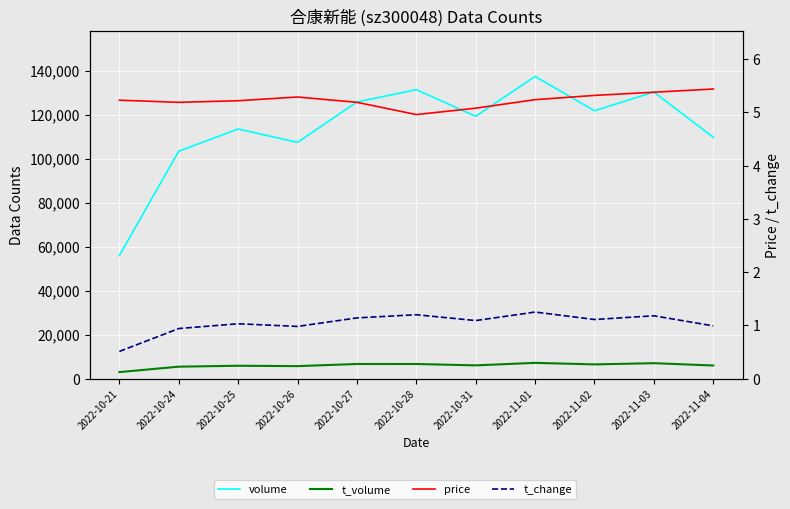

What is the value of the t_volume point at the 6th from the left?

6631.0